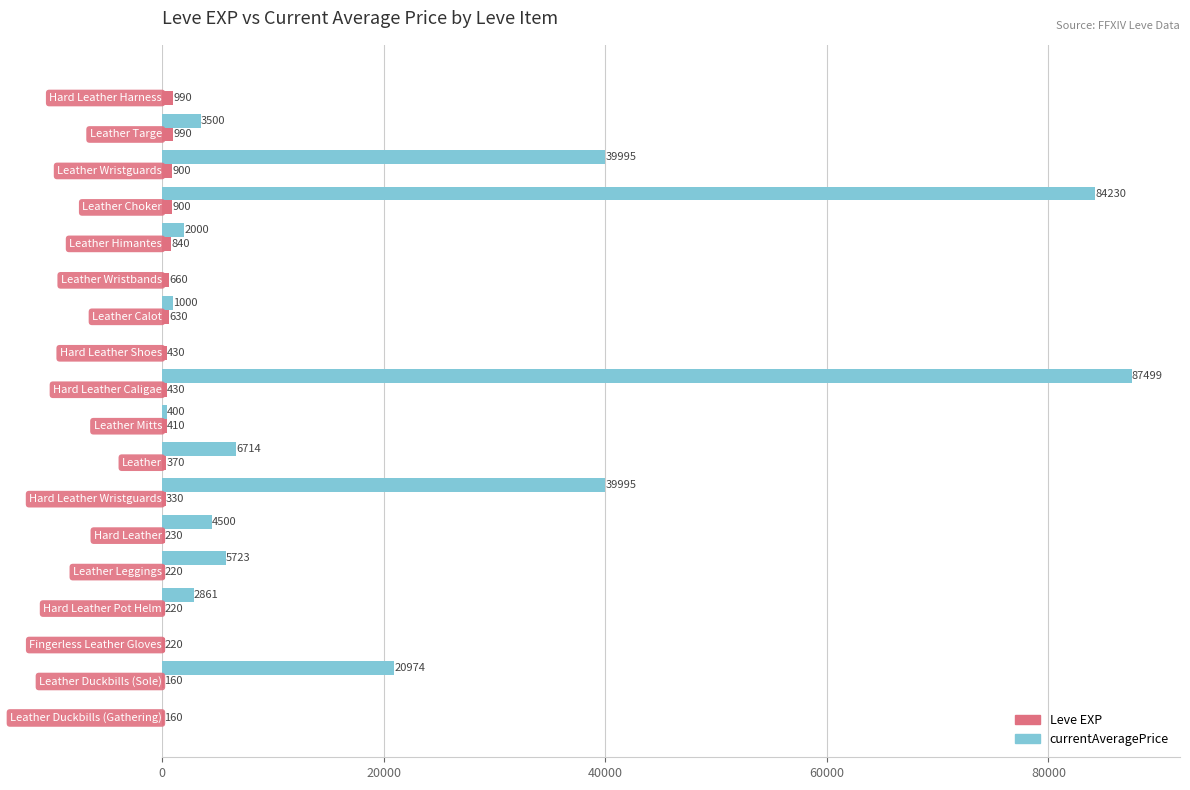

What is the maximum value shown in the chart?

87499